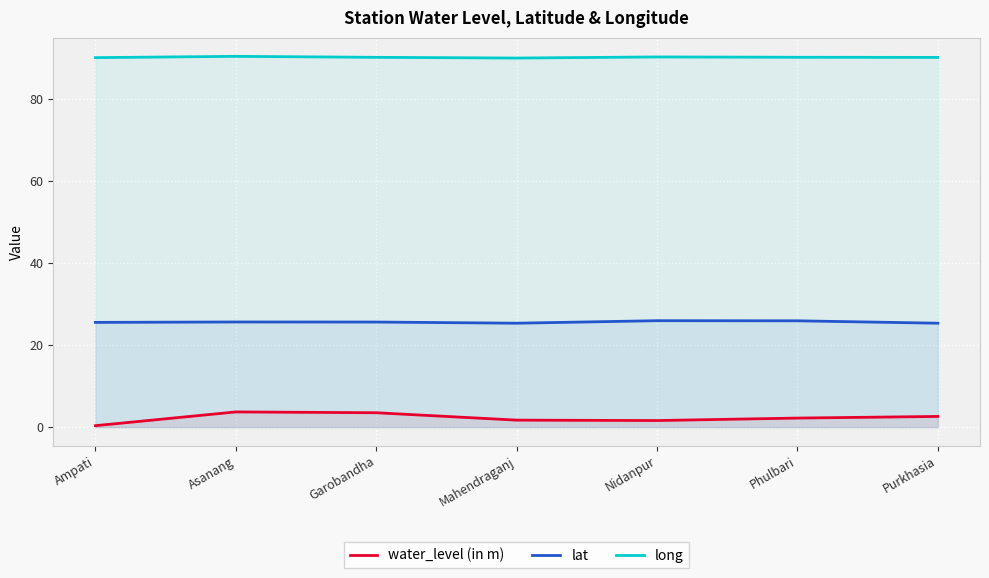

What position from the left is Asanang?

2